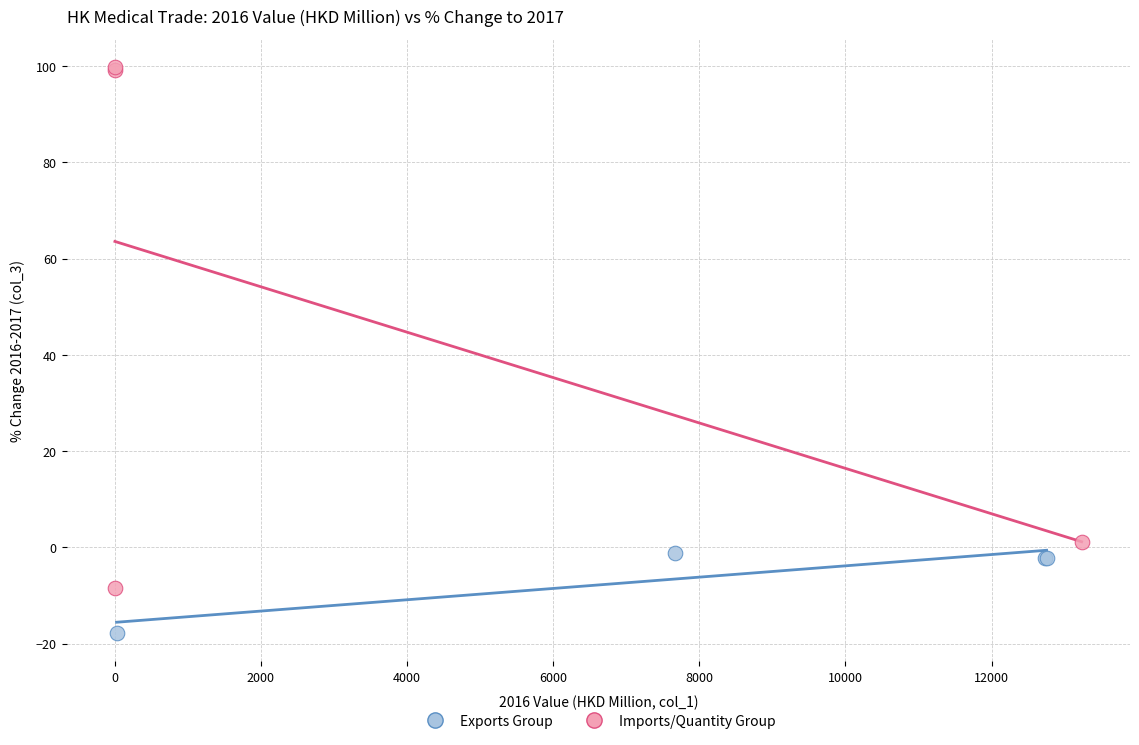

Which series has the largest Y range (max minus min)?

Imports/Quantity Group